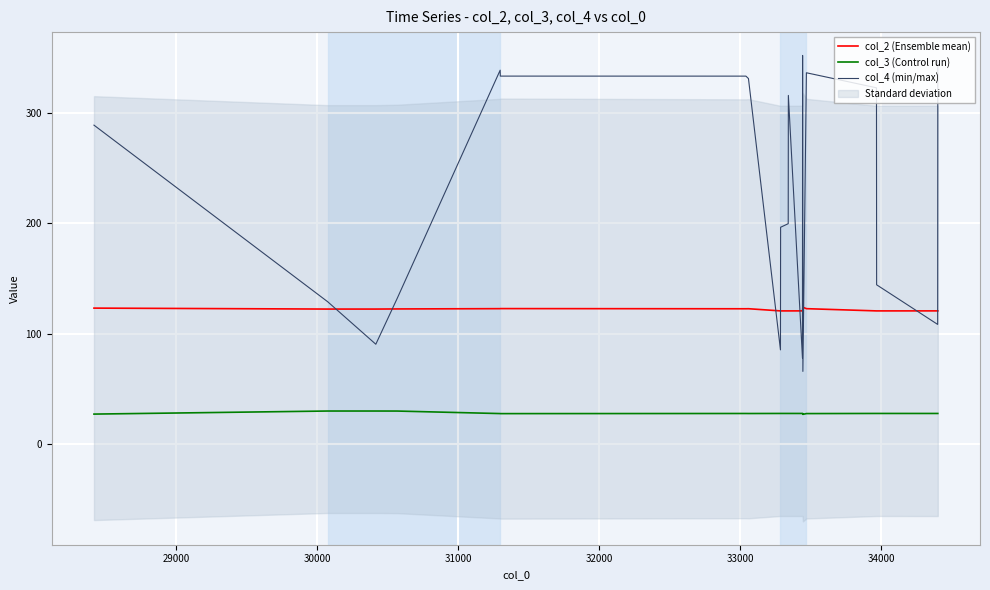

What is the maximum value for col_4 (min/max)?

352.1